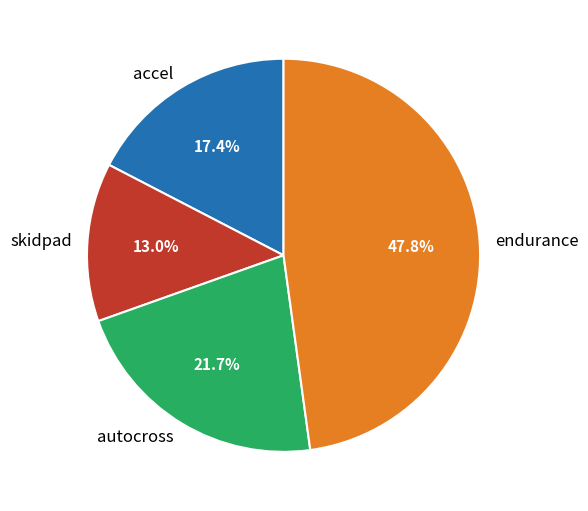

What is the total percentage of accel and autocross?

39.1%